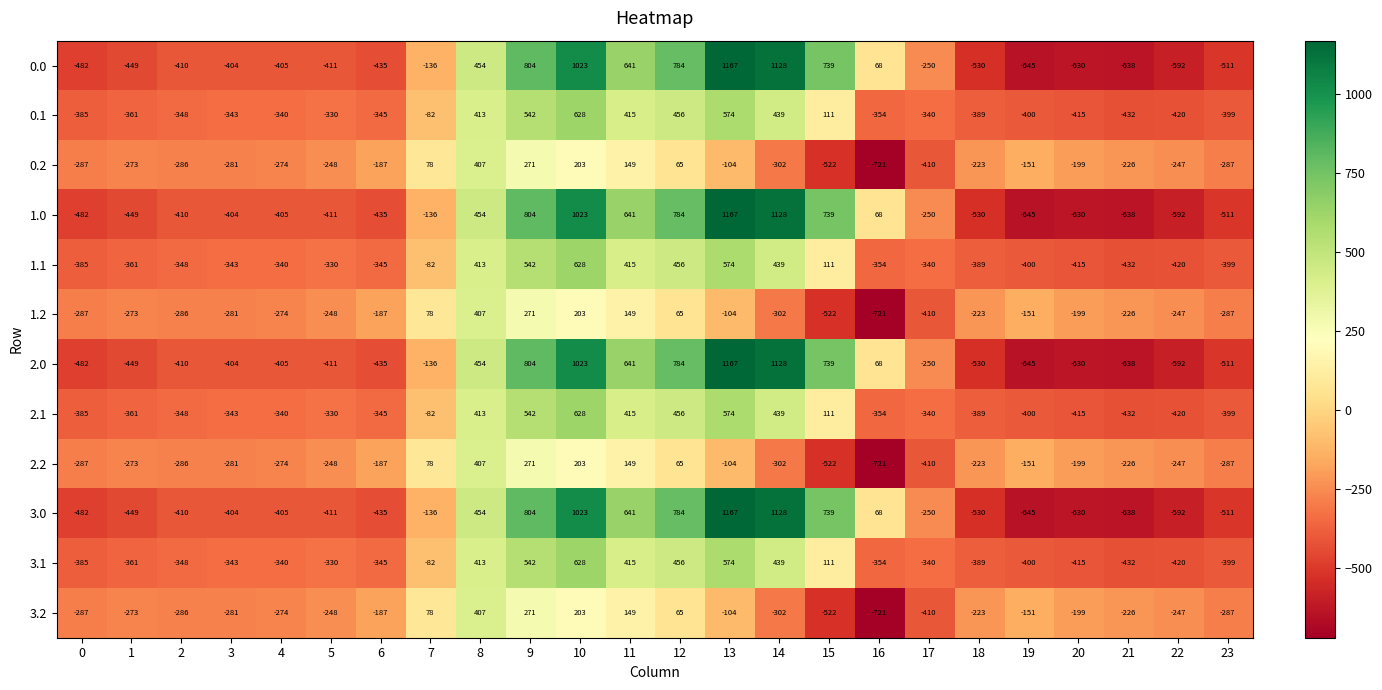

What is the difference between the highest and lowest values at 18?

307